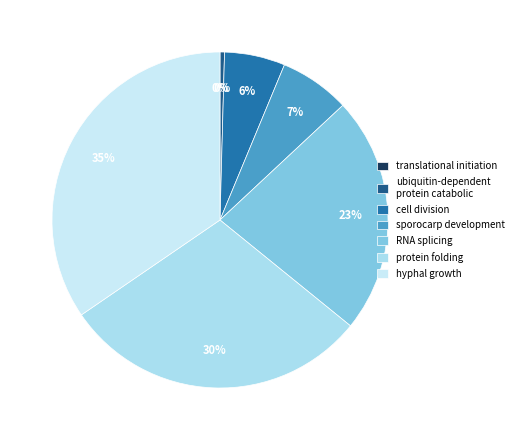

Does translational initiation account for over 50% of the chart?

No